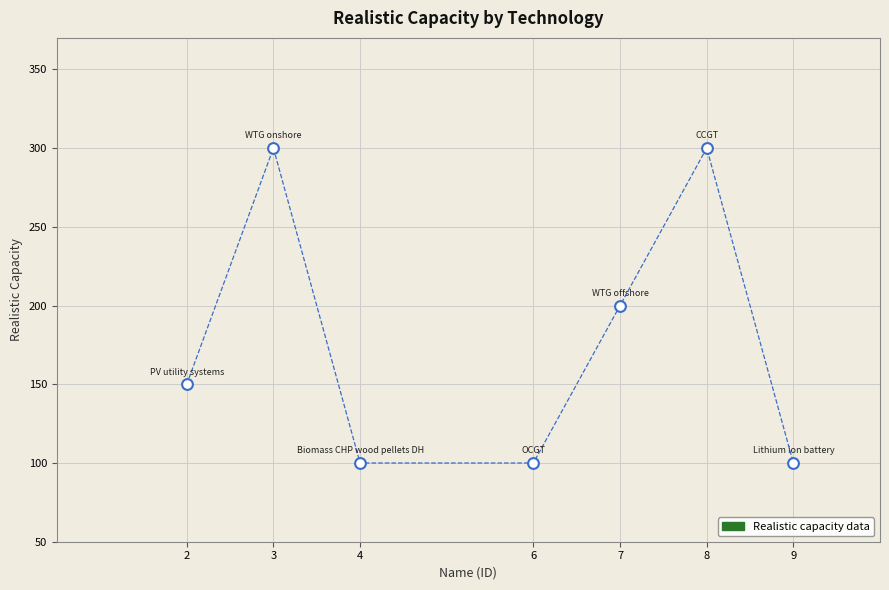

What is the range of X values (max minus min)?

7